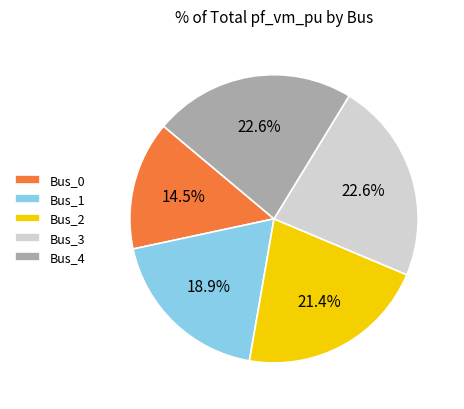

What is the smallest slice in the pie chart?

Bus_0